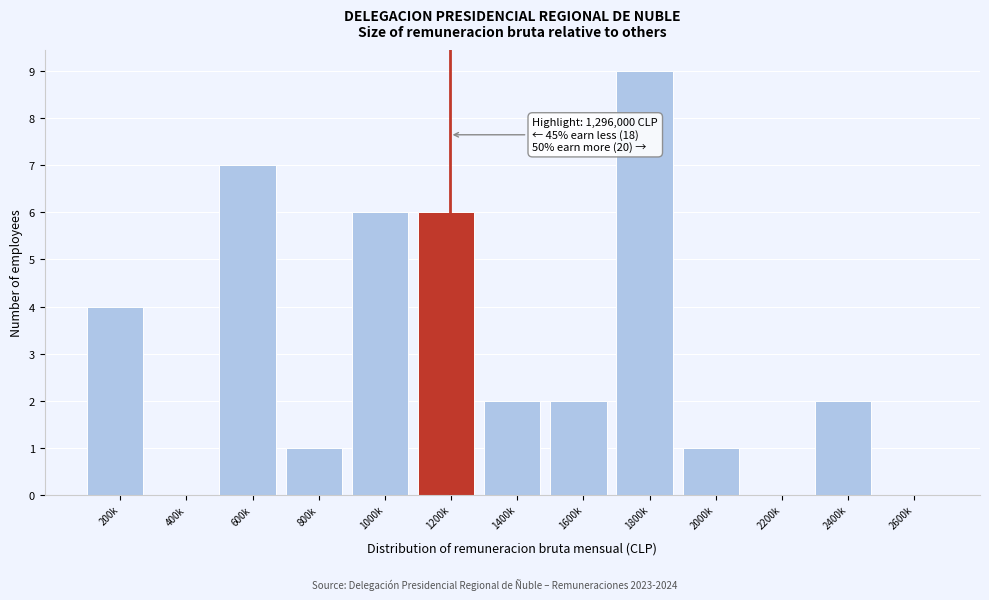

Reading left to right, what are all the values shown in this chart?

200k=4	400k=0	600k=7	800k=1	1000k=6	1200k=6	1400k=2	1600k=2	1800k=9	2000k=1	2200k=0	2400k=2	2600k=0